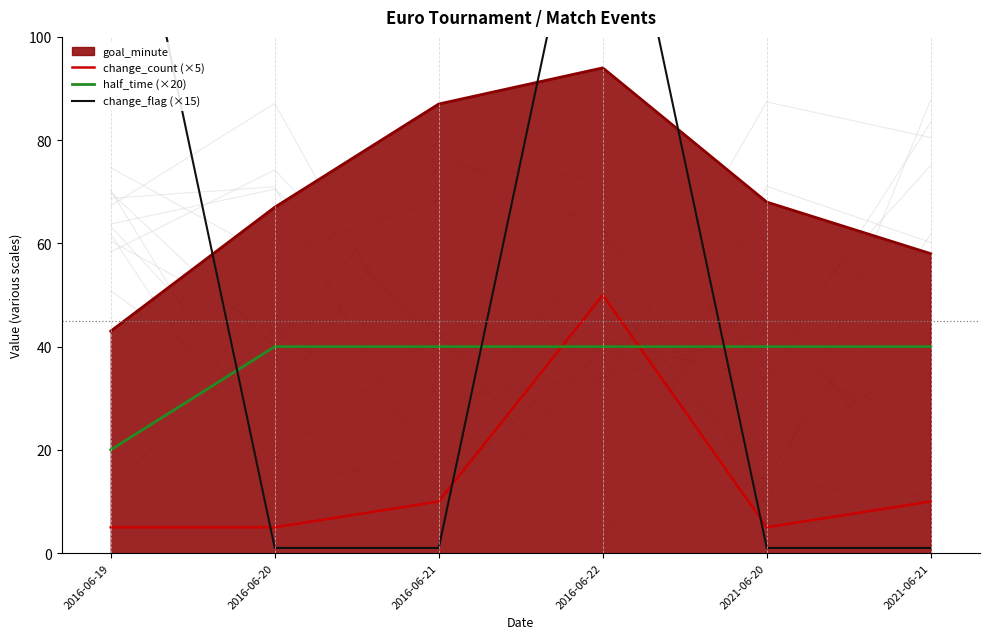

True or false: change_flag (×15) and change_count (×5) cross at least once.

True